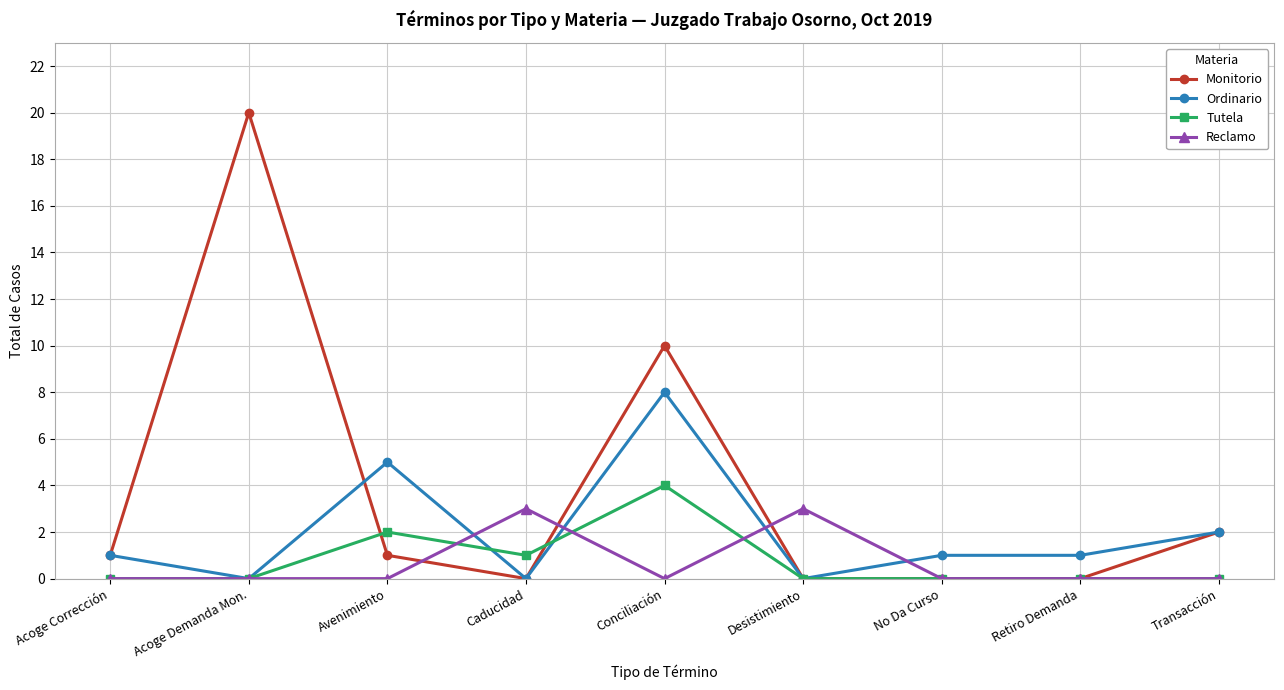

Which series has the largest total across all categories?

Monitorio